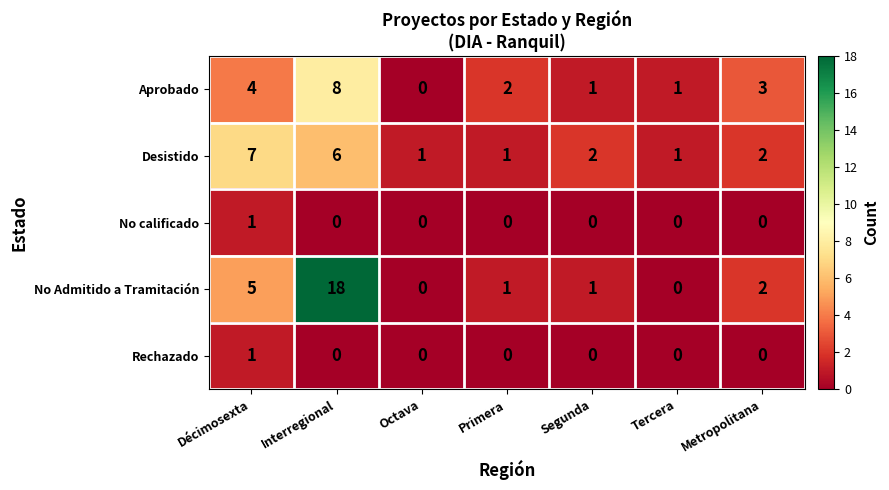

What is the maximum value shown in the chart?

18